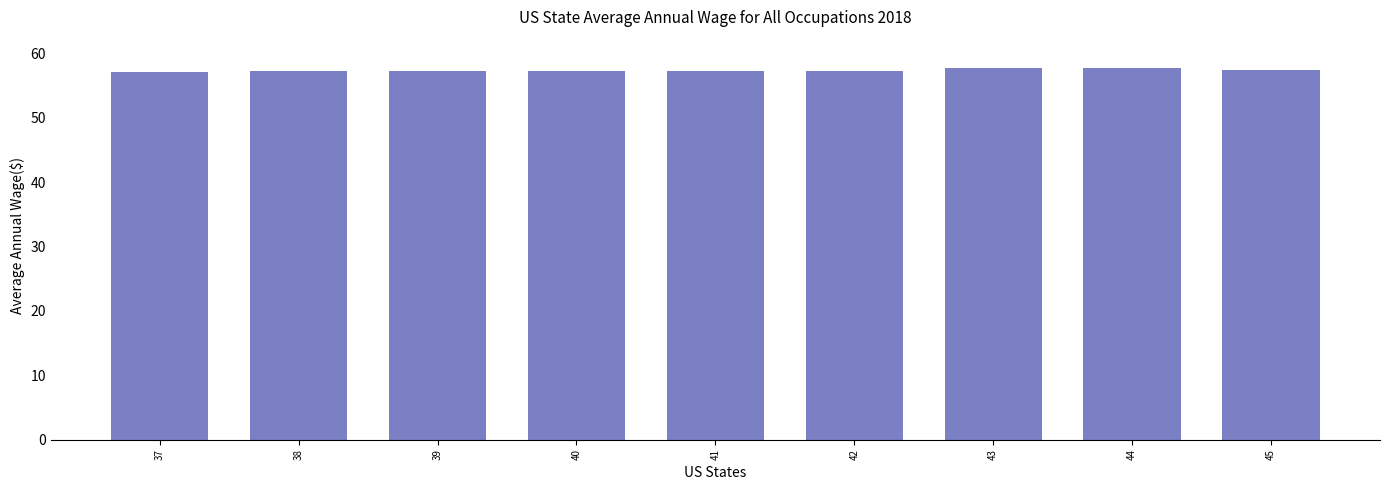

How many categories are shown in the chart?

9